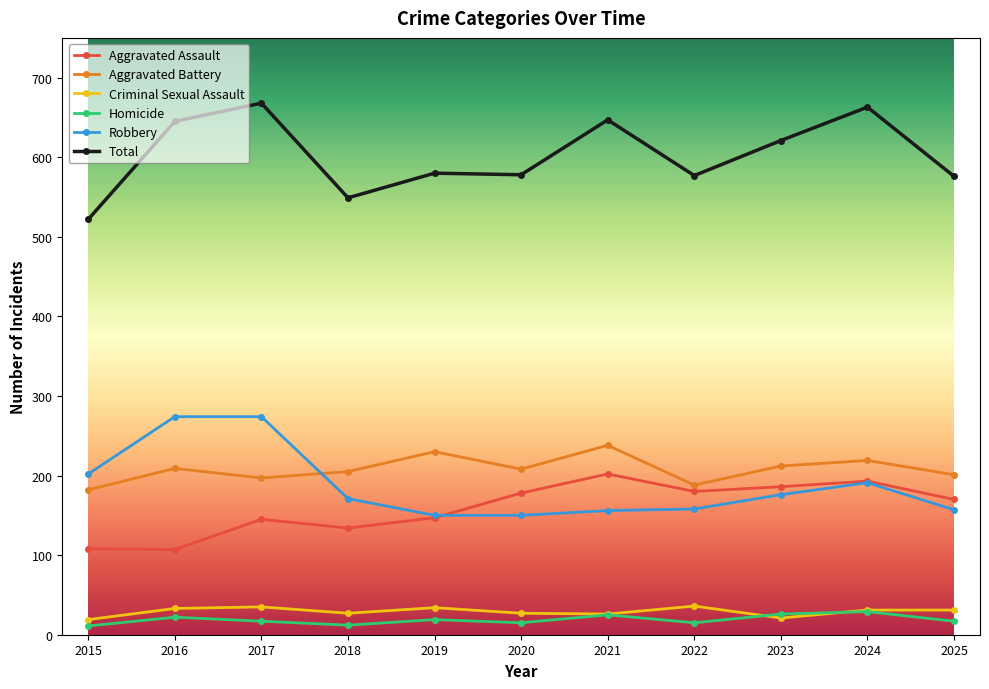

What is the difference between the Aggravated Battery values at 2024 and 2021?

19